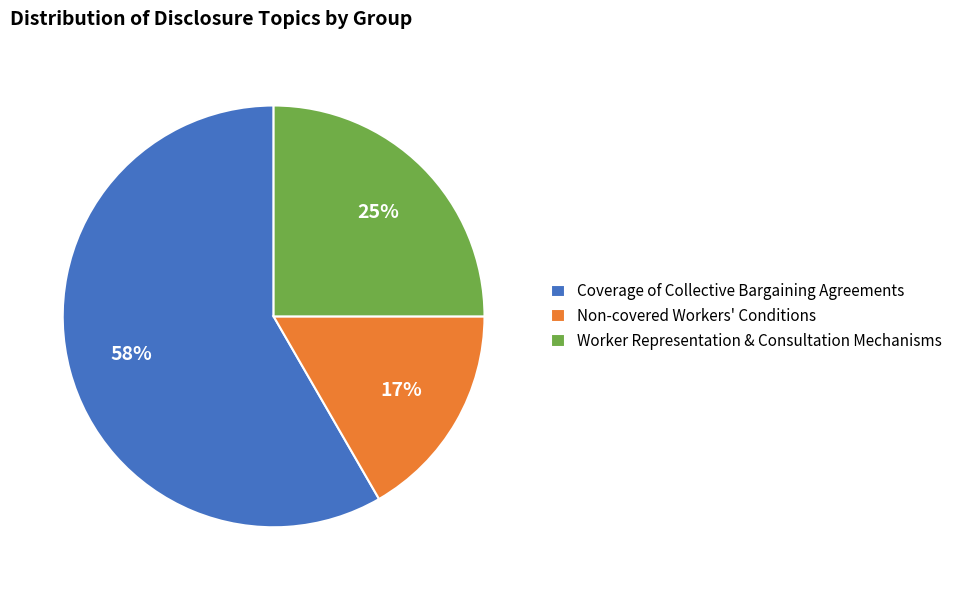

Which slice represents more than half of the pie?

Coverage of Collective Bargaining Agreements